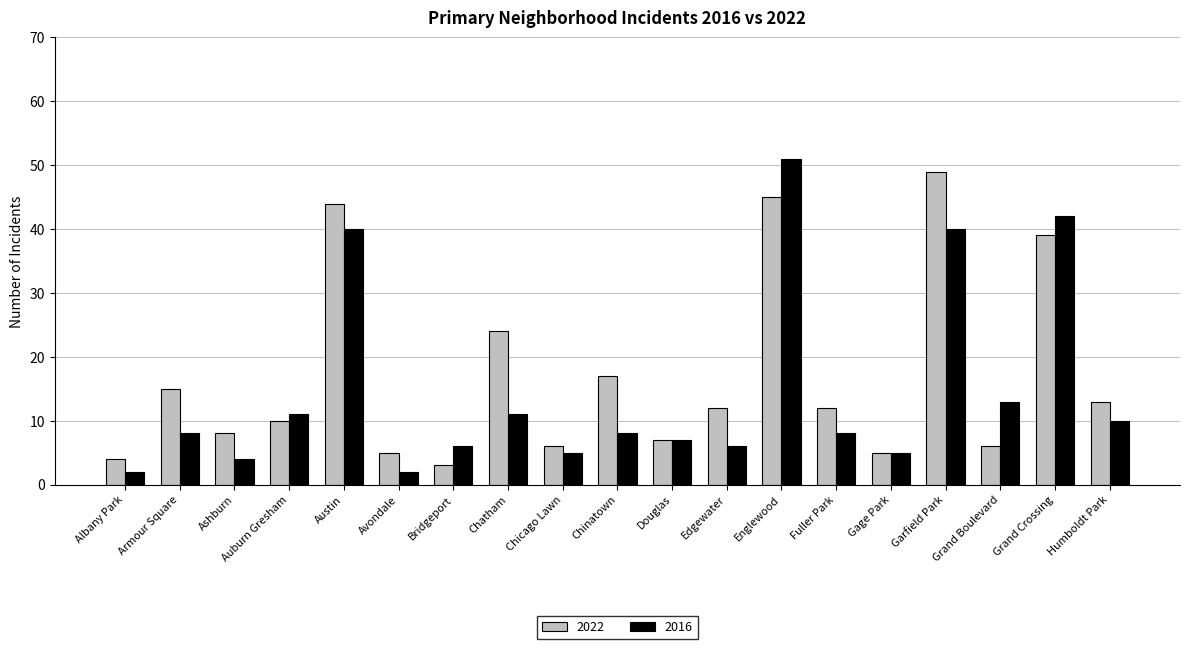

What is the difference between the highest and lowest values at Grand Boulevard?

7